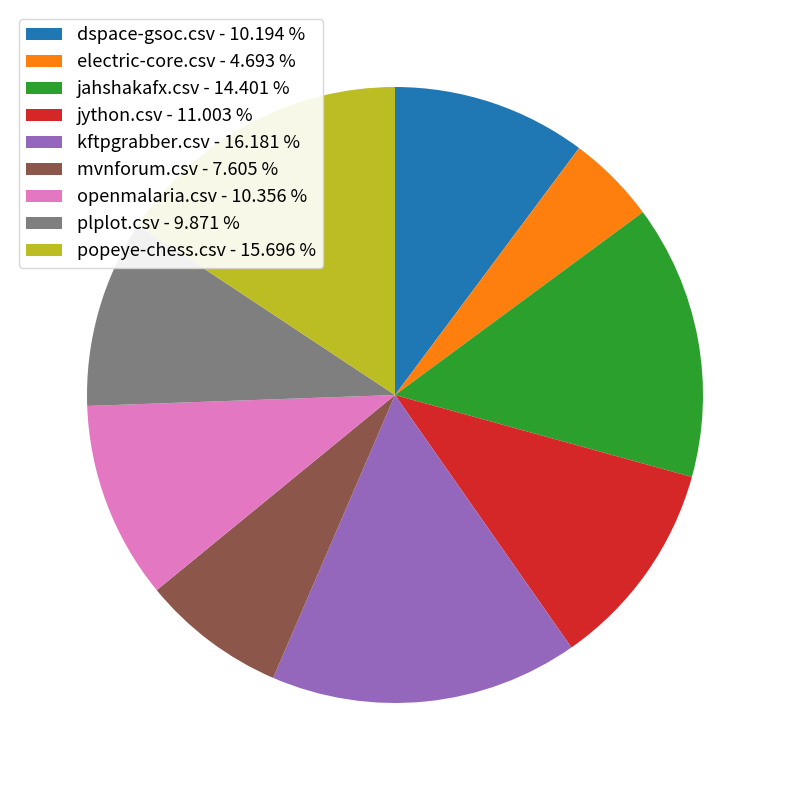

Is mvnforum.csv - 7.605 % the majority of the pie?

No